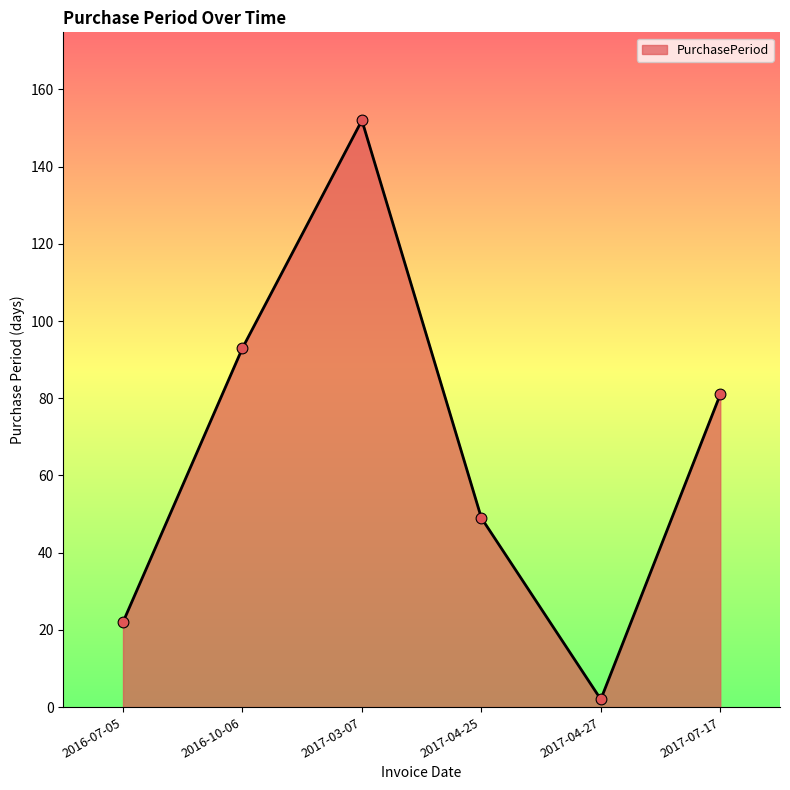

What is the change in value from 2016-07-05 to 2017-04-25?

+27